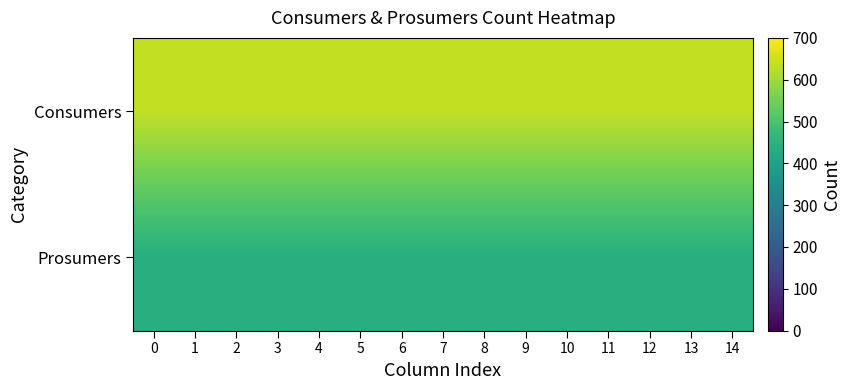

At how many categories does at least one series exceed 593?

15